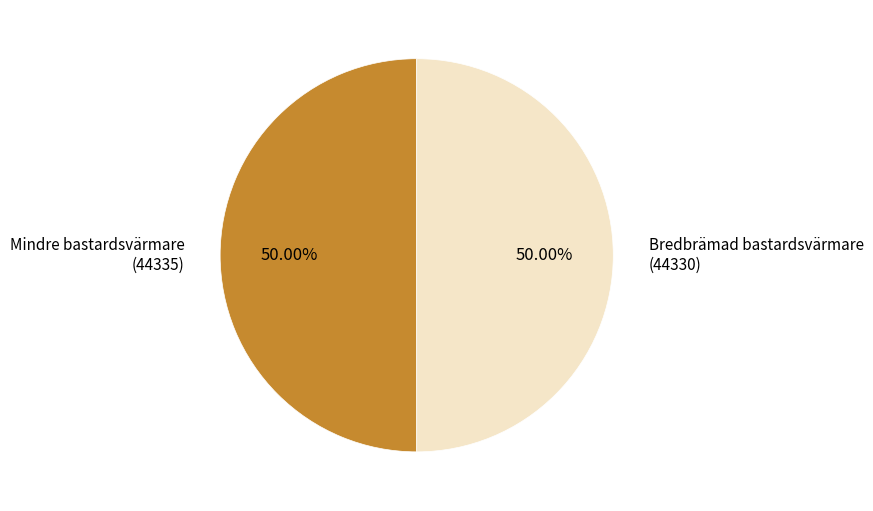

Is the sum of Mindre bastardsvärmare (44335) and Bredbrämad bastardsvärmare (44330) greater than half?

Yes